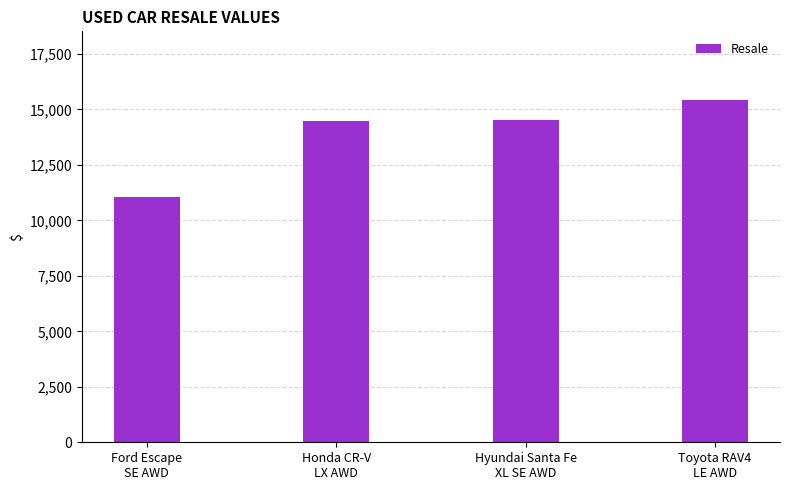

What is the difference between the maximum and minimum values?

4372